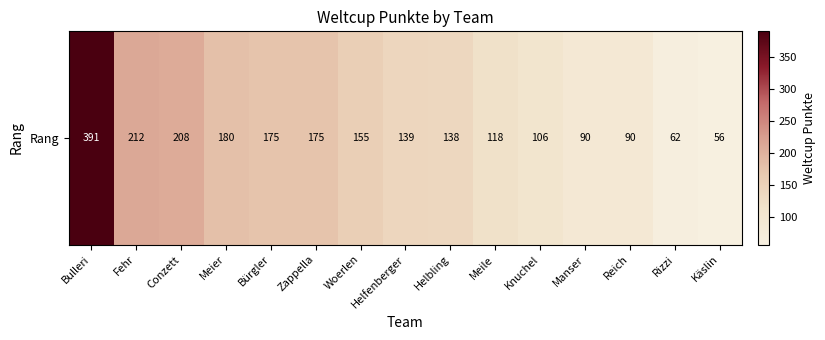

Reading left to right, extract all data points from this chart.

Bulleri=391	Fehr=212	Conzett=208	Meier=180	Bürgler=175	Zappella=175	Woerlen=155	Helfenberger=139	Helbling=138	Meile=118	Knuchel=106	Manser=90	Reich=90	Rizzi=62	Käslin=56